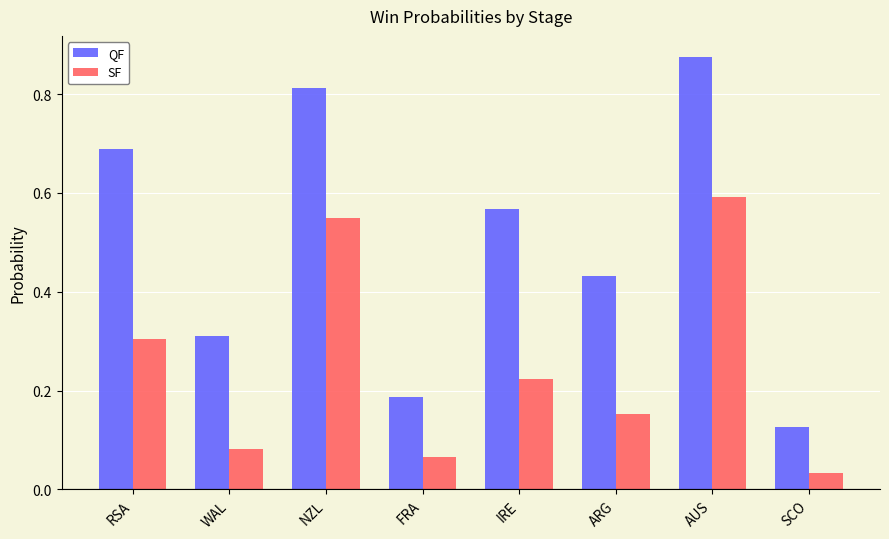

How many QF values are between 0 and 1?

8